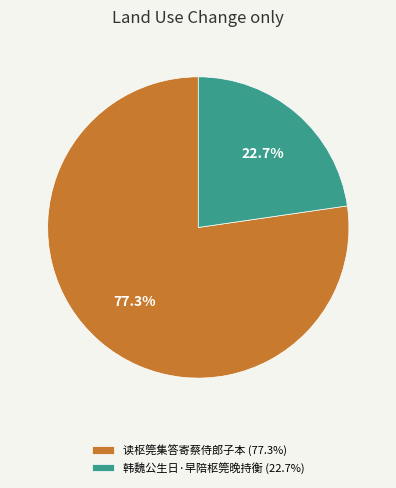

Which category has the biggest portion of the pie?

读枢筦集答寄蔡侍郎子本